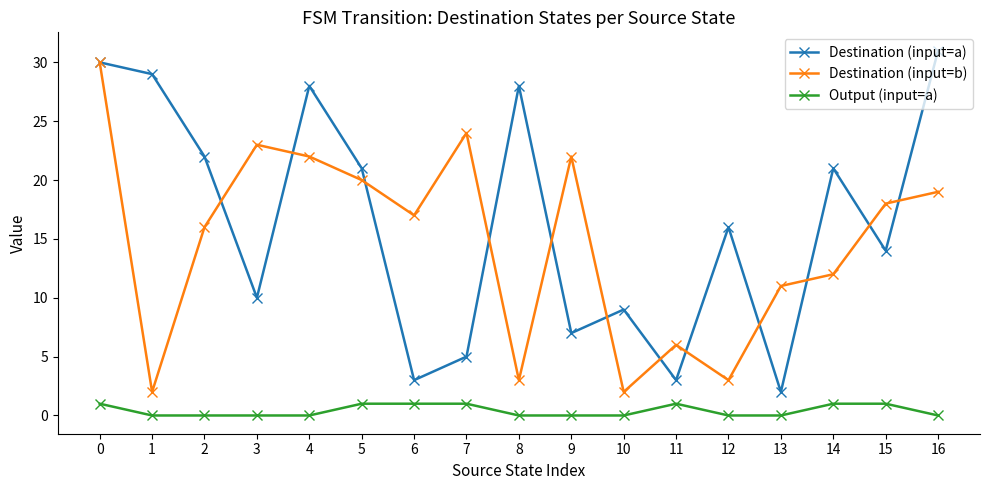

True or false: Destination (input=a) and Output (input=a) cross at least once.

False